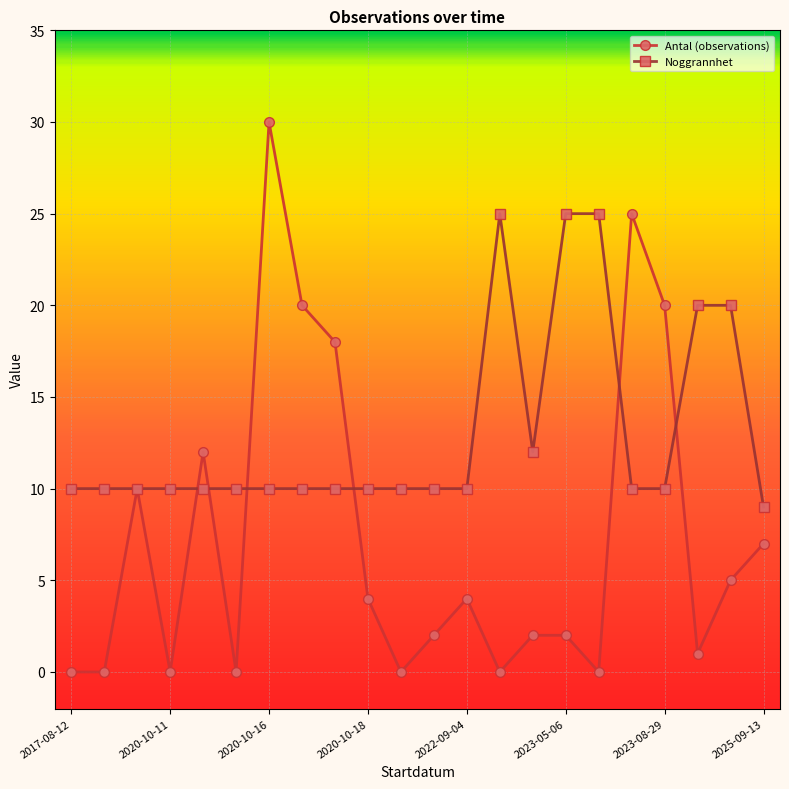

True or false: Antal (observations) has more than 0 points higher than both neighbors.

True